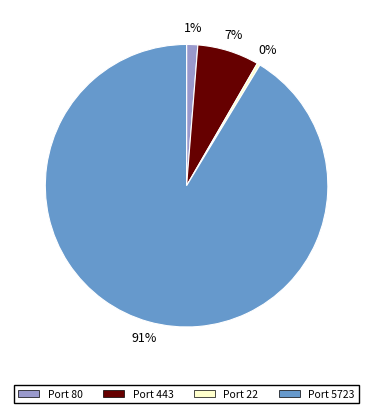

Is there any slice that represents more than half of the pie?

Yes